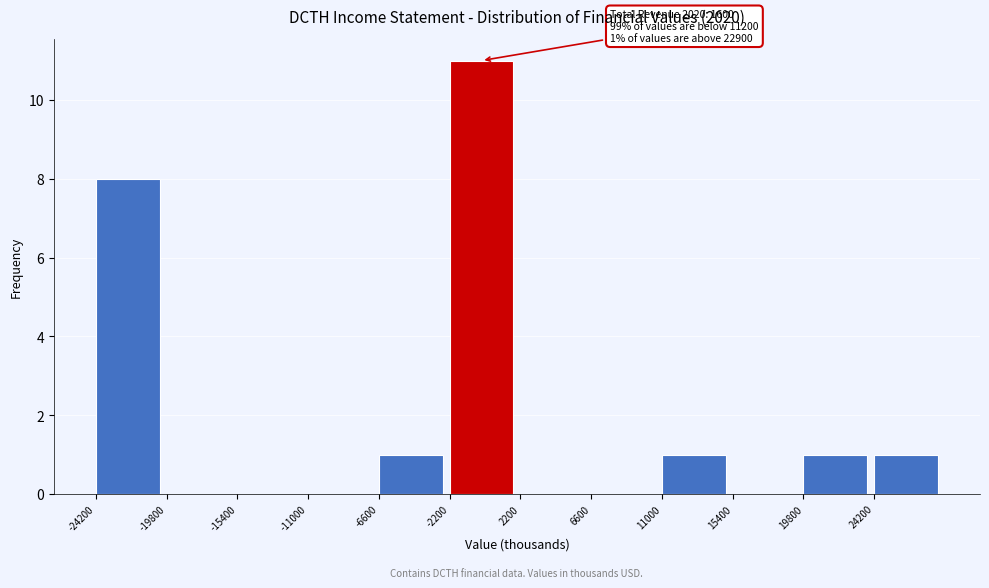

Which range on the x-axis has the tallest bar?

-2200 to 2200